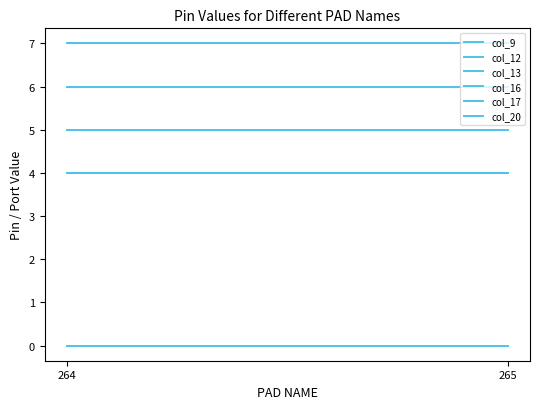

Rank the categories by col_12 value from highest to lowest.

265, 264